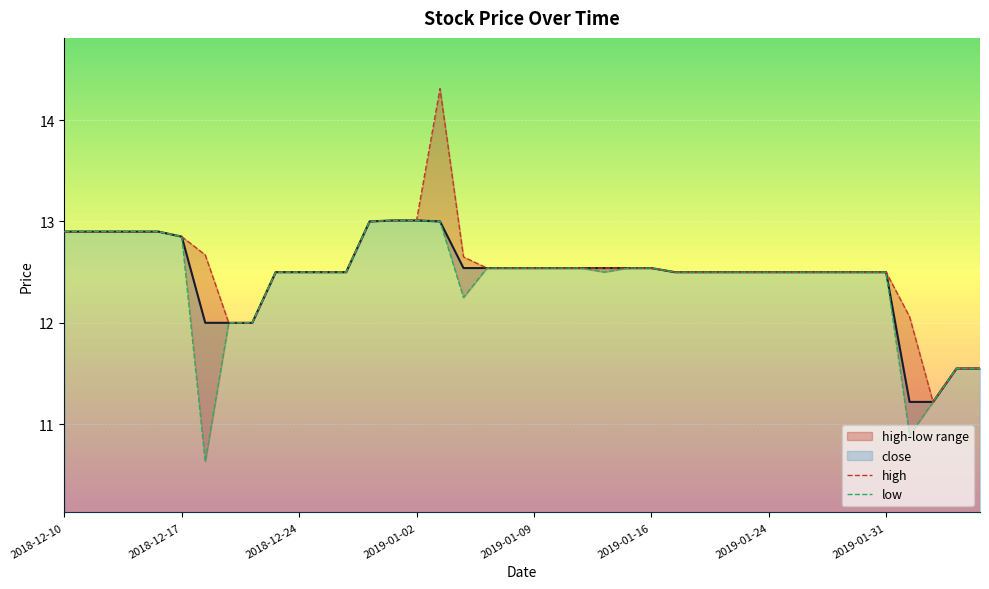

What is the label of the 5th point from the left?

2019-01-09